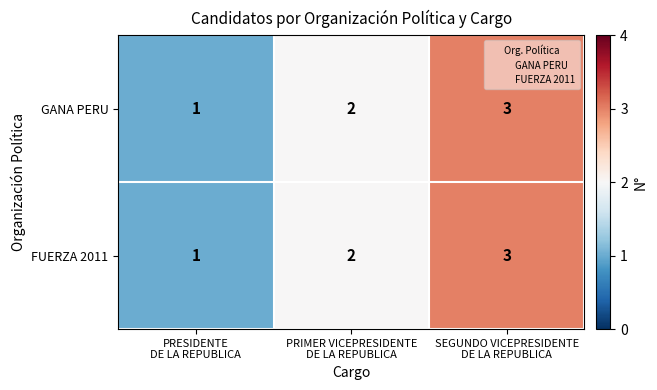

What is the sum of all FUERZA 2011 values?

6